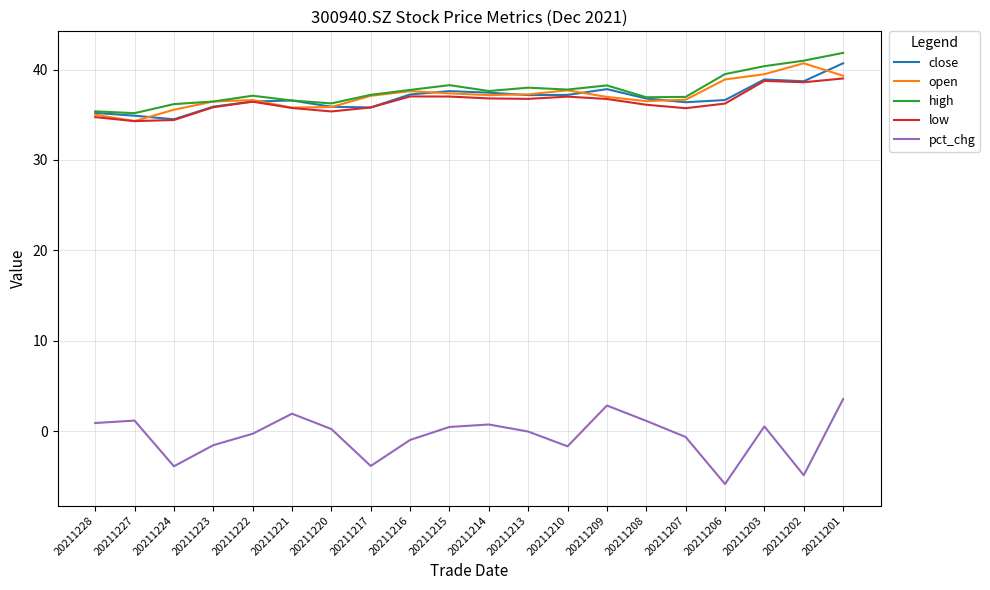

Does the chart display data point markers on the line(s)?

No